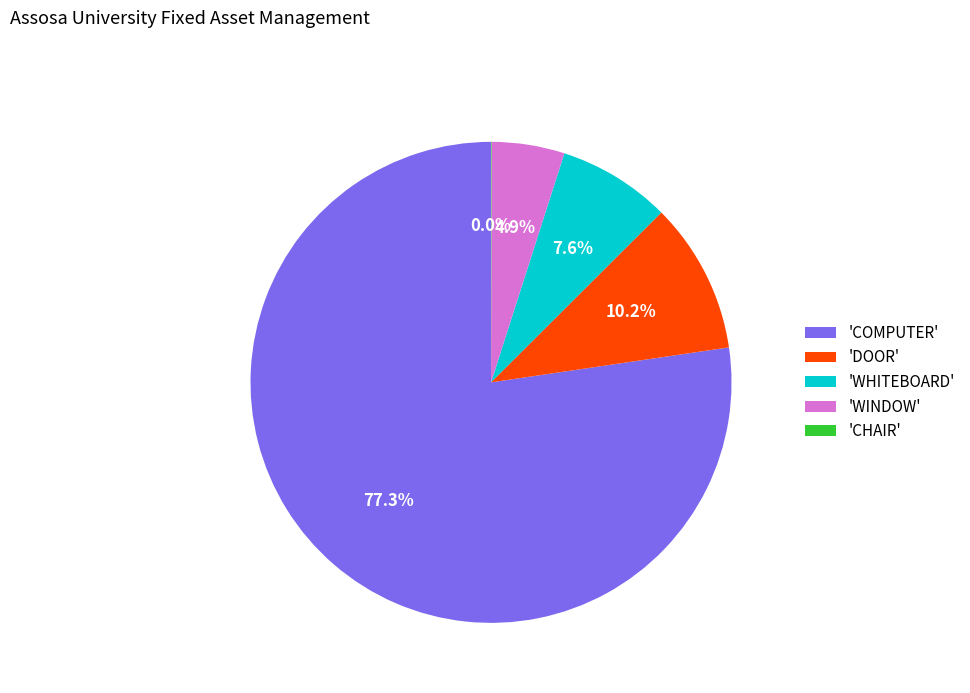

Is the sum of 'COMPUTER' and 'WHITEBOARD' greater than half?

Yes